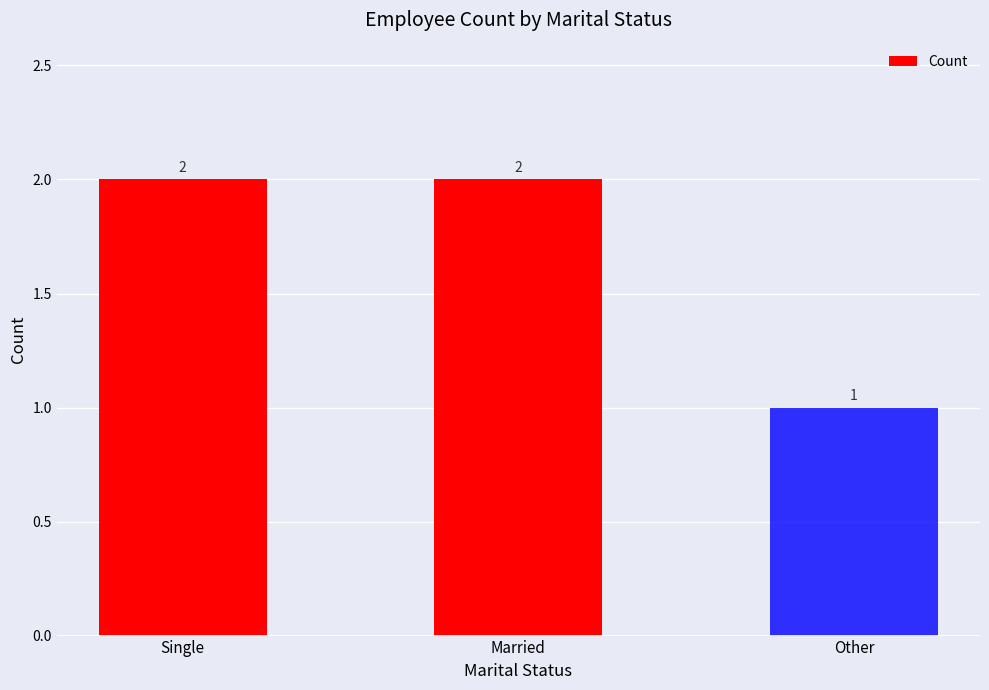

The chart shows a value of 3 at Married. True or false?

False